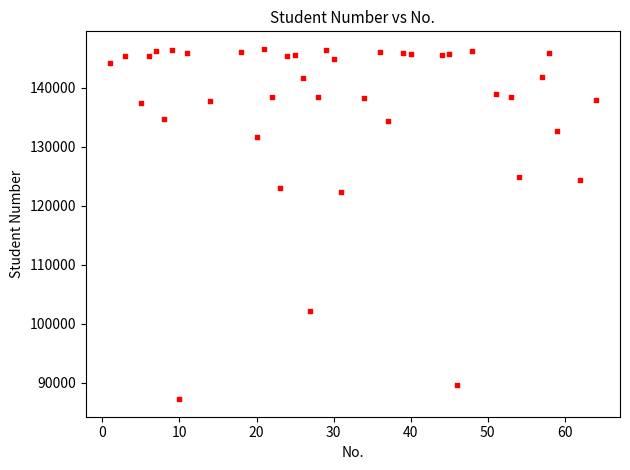

What Y value in the scatter plot is closest to 116923?

122279